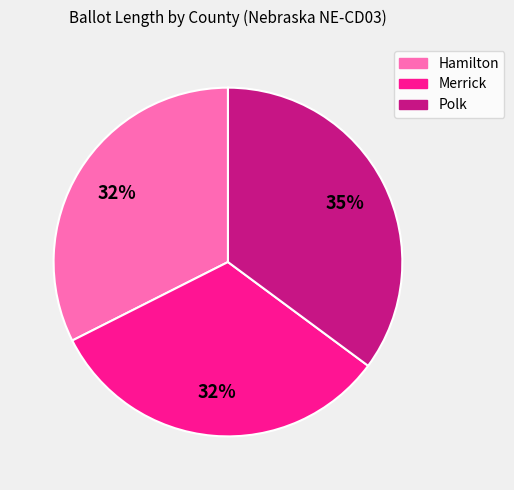

To the nearest percent, what is the average slice percentage?

33%